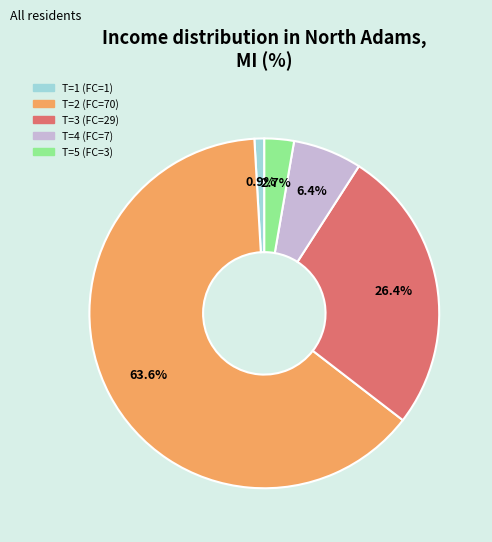

Does any single category account for the majority?

Yes